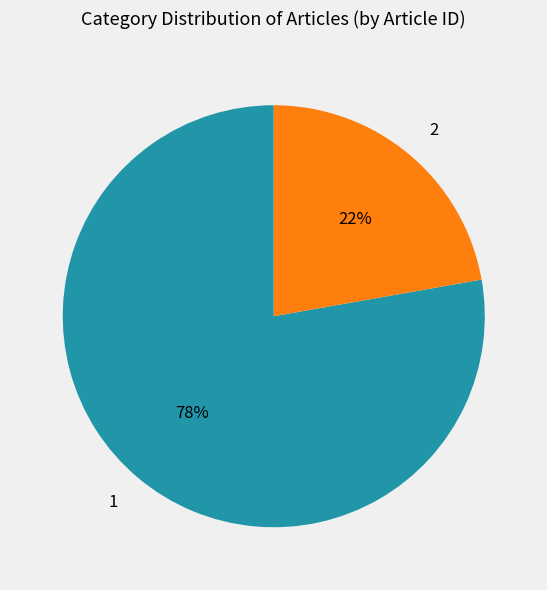

Count the number of slices in the pie.

2